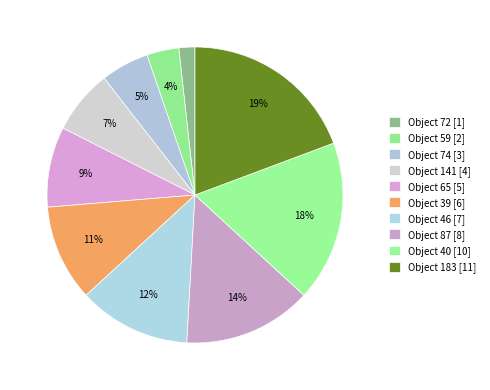

Does any single category account for the majority?

No